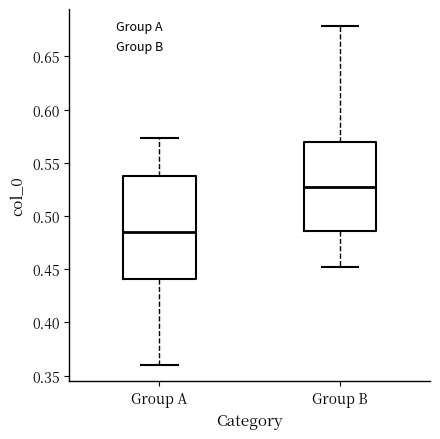

Reading left to right, transcribe this box plot: for each box, give where its median line is, the range the box spans, and where its two whiskers end, as read against the y-axis. The values are not printed on the chart, so give them approximately, as read against the axis.

Group A: median 0.485, box 0.440 to 0.540, whiskers 0.360 to 0.575
Group B: median 0.525, box 0.485 to 0.570, whiskers 0.450 to 0.680